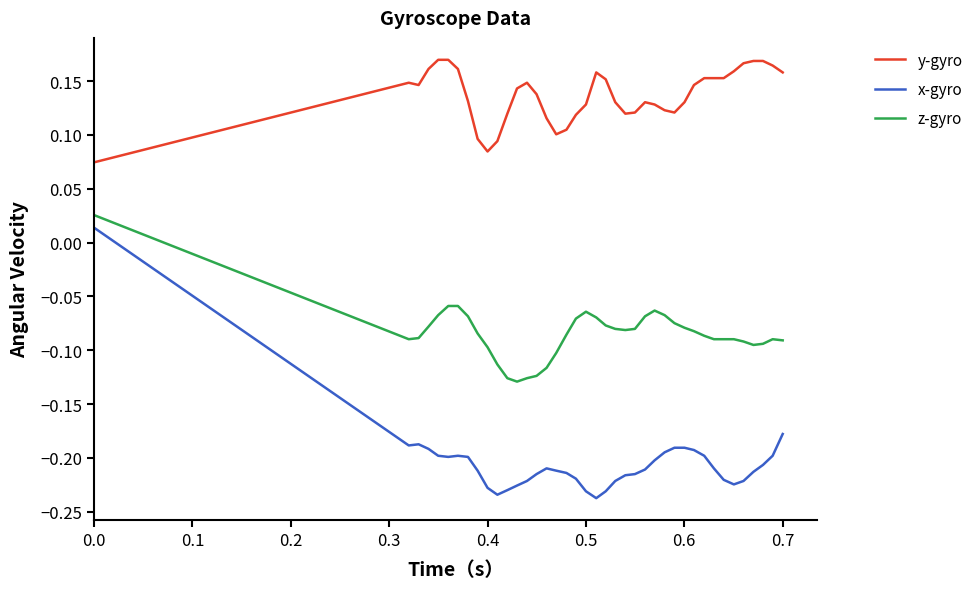

Which series has the largest range (max minus min)?

x-gyro